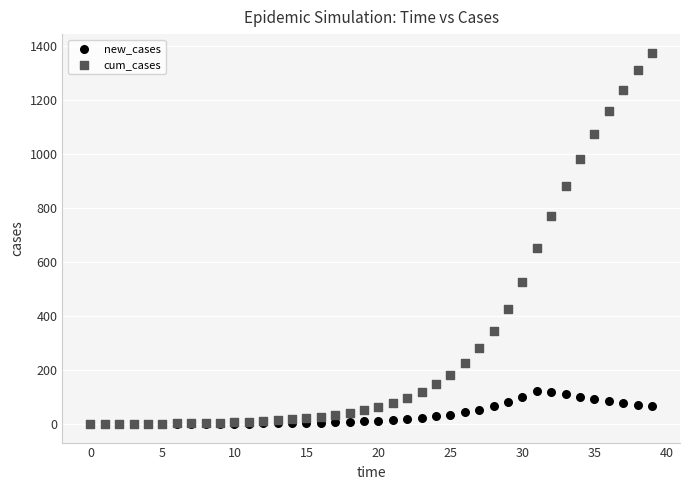

Across all series, what Y value is closest to 688?

652.3